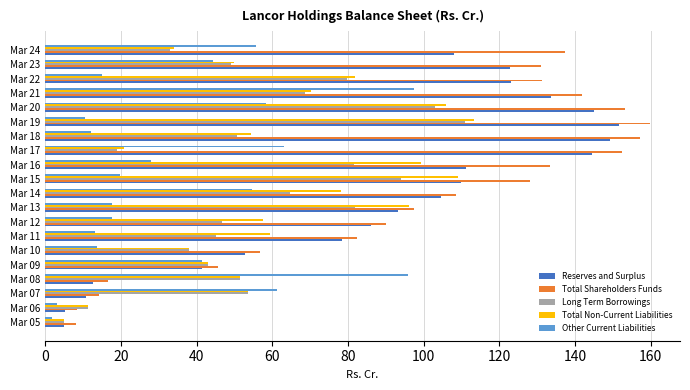

What is the difference between the second highest and minimum values in the Total Non-Current Liabilities series?

104.0